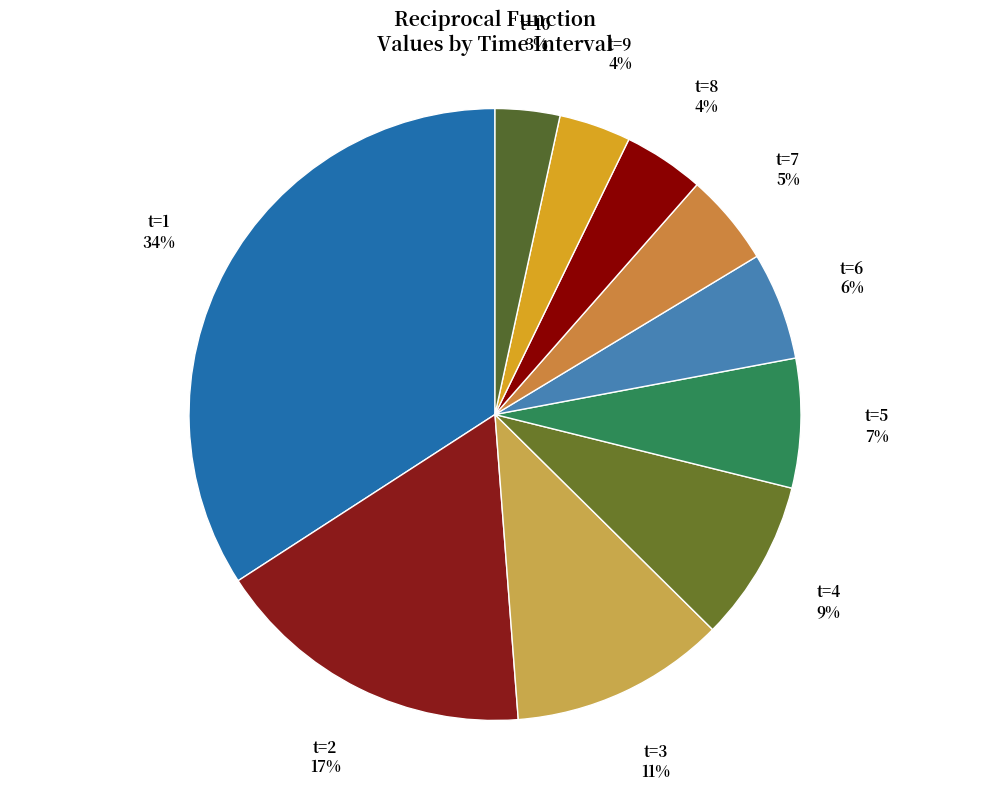

How many segments does this pie chart have?

10